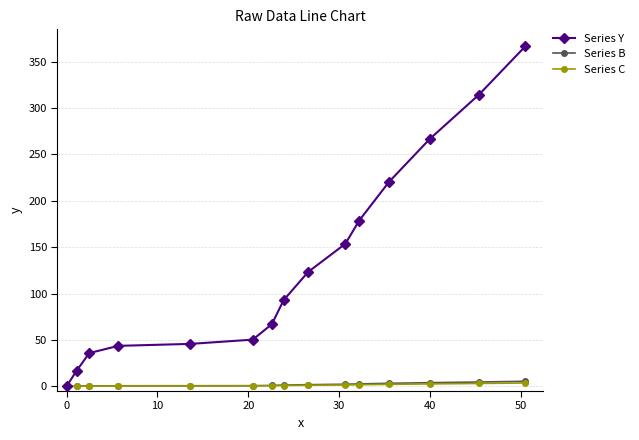

What is the maximum value shown in the chart?

366.6